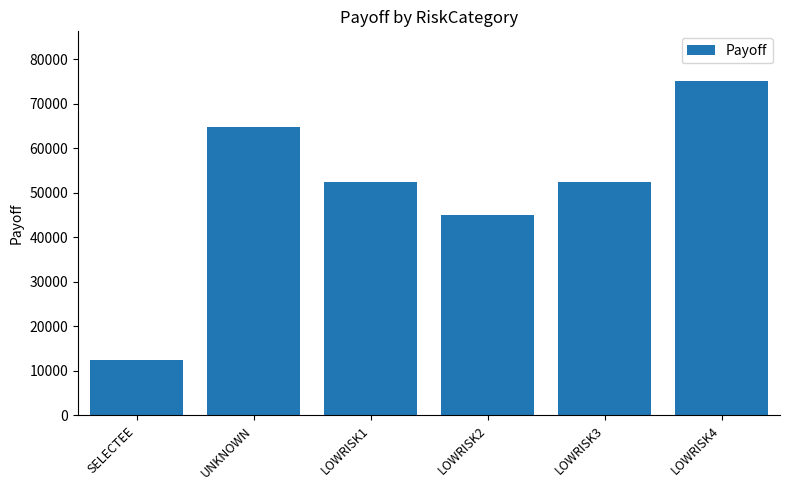

The value at LOWRISK2 is 67235.1. True or false?

False